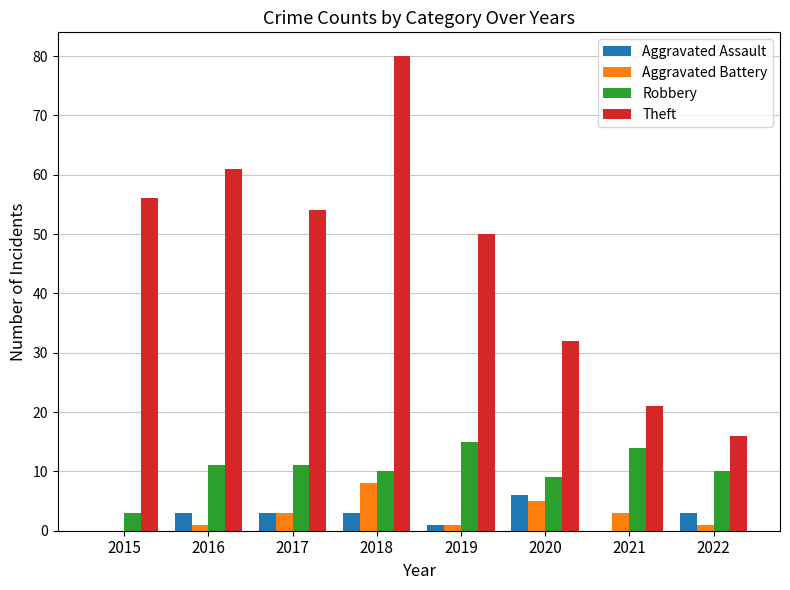

Which label corresponds to the largest value in the chart?

2018